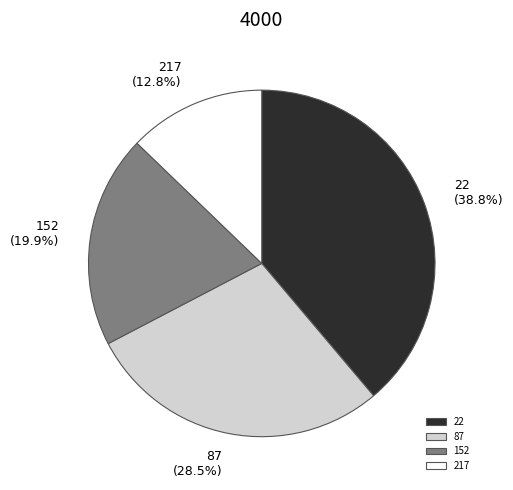

How many segments does this pie chart have?

4